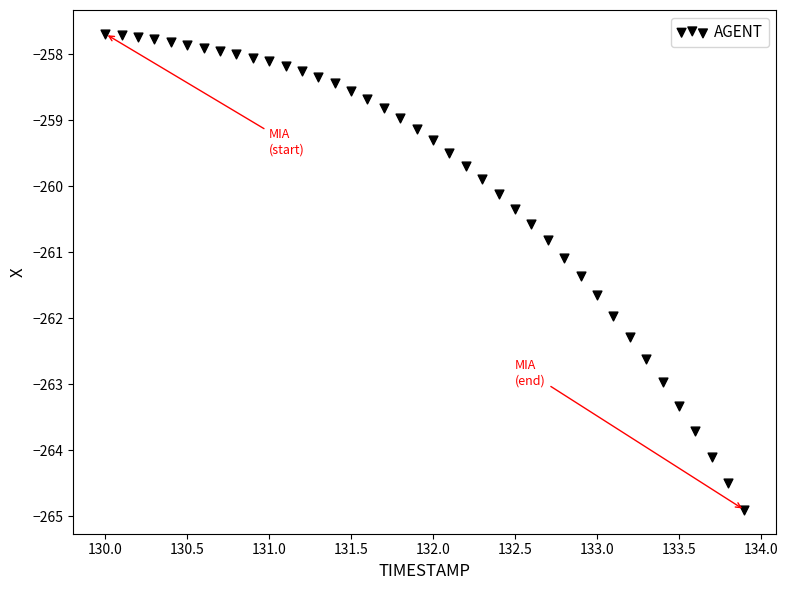

What is the range of Y values (max minus min)?

7.2